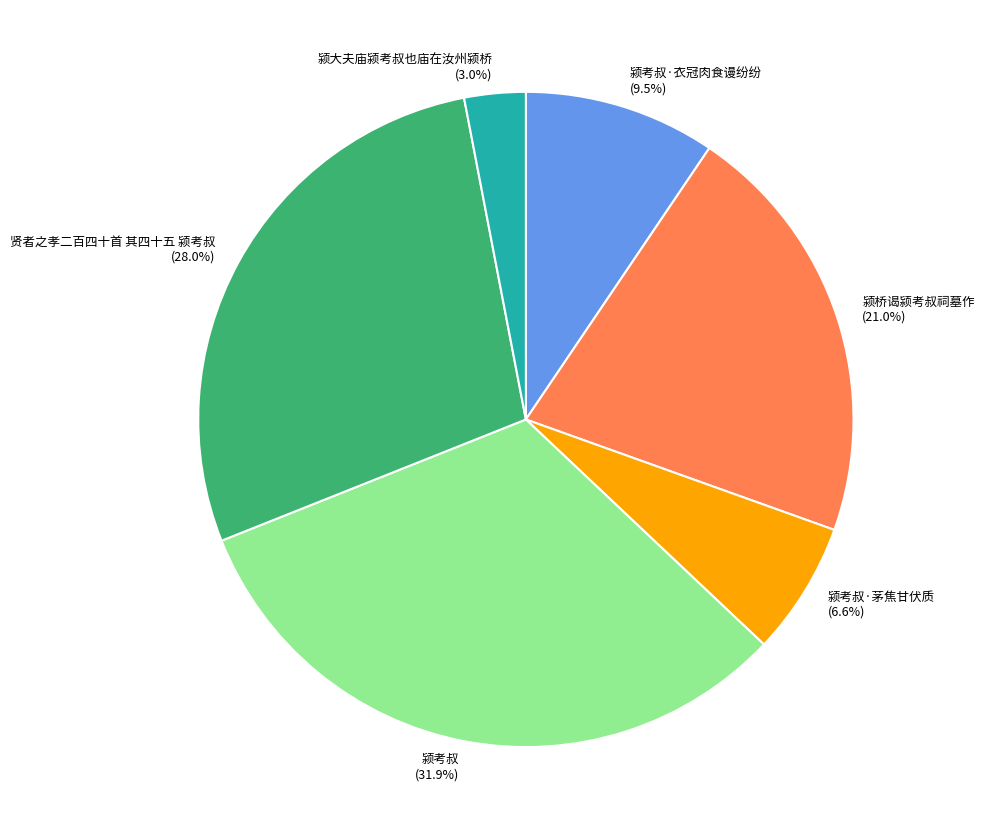

What is the largest slice in the pie chart?

颍考叔